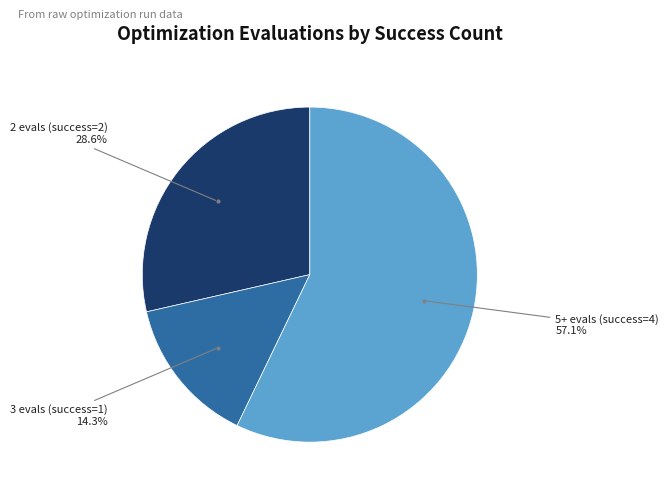

Is there a majority slice in this chart?

Yes